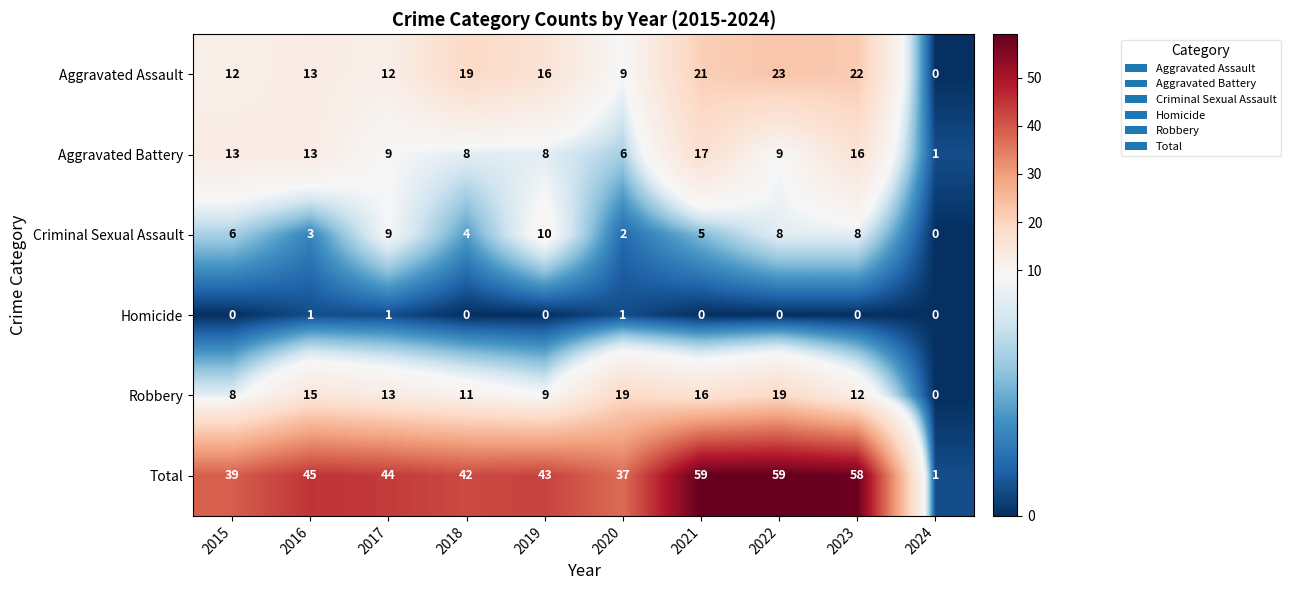

What is the difference between the highest and lowest values at 2016?

44